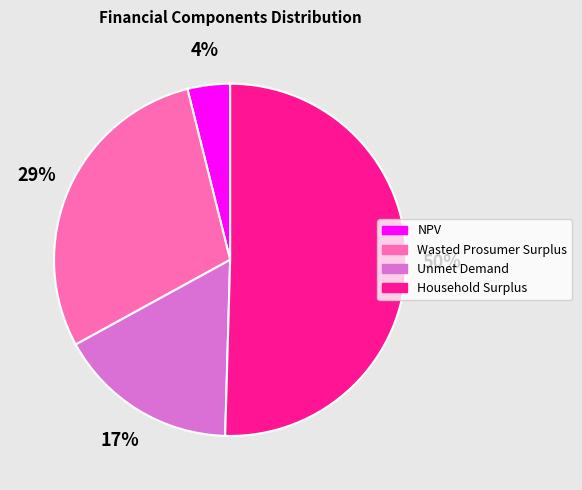

The Unmet Demand slice represents 17% of the pie. True or false?

True